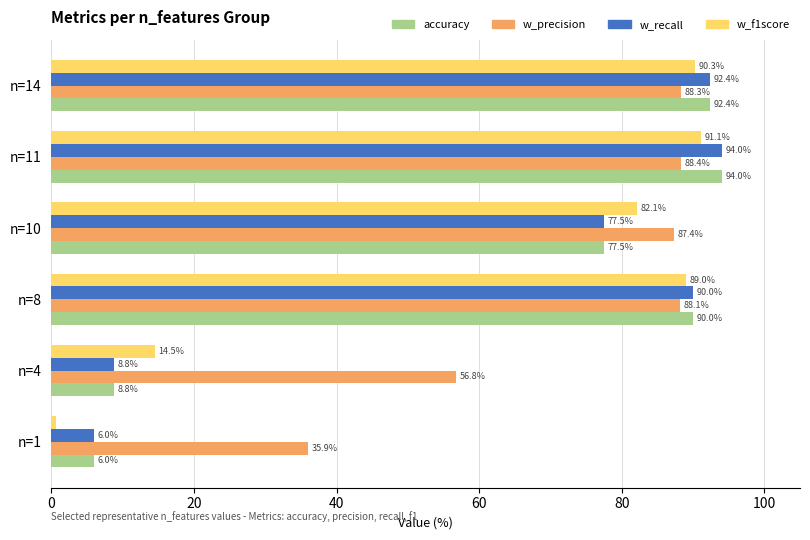

At how many categories does at least one series exceed 16?

6